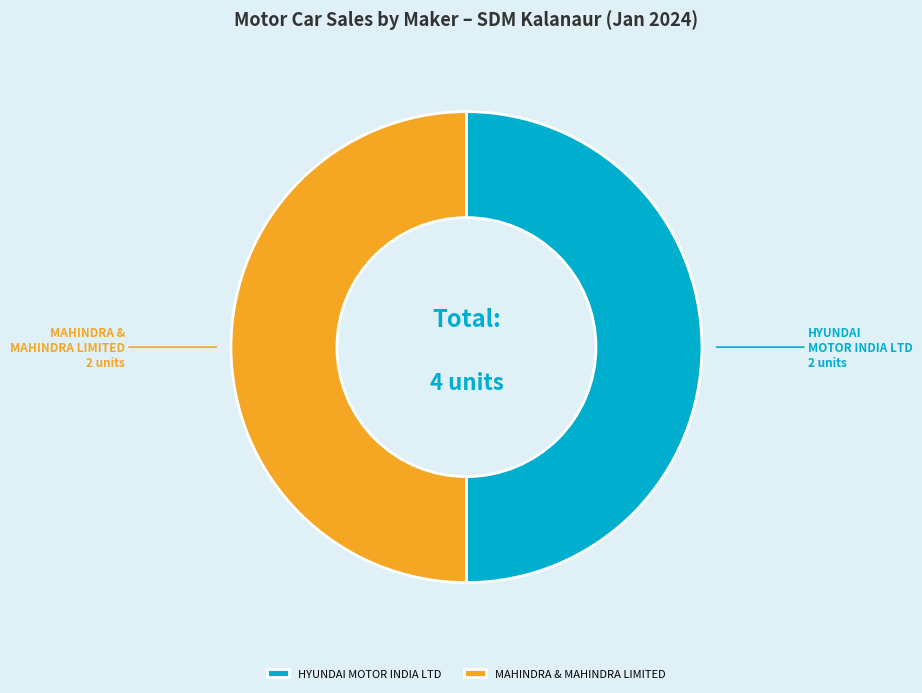

Approximately how many times larger is the value at MAHINDRA & MAHINDRA LIMITED compared to HYUNDAI MOTOR INDIA LTD?

1.0